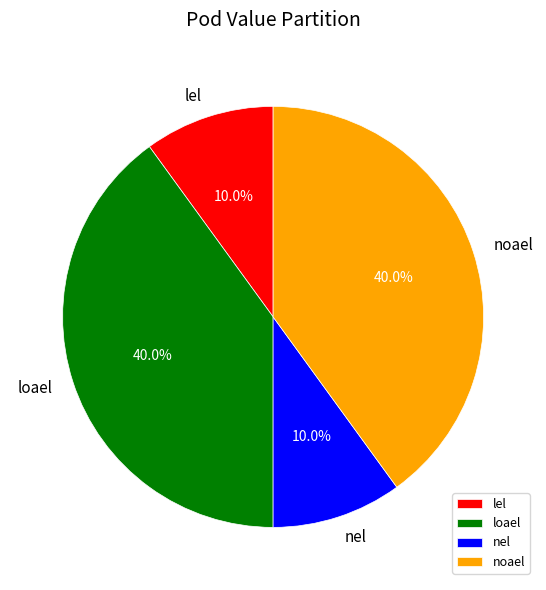

Combined, what portion of the pie is noael and lel?

50.0%